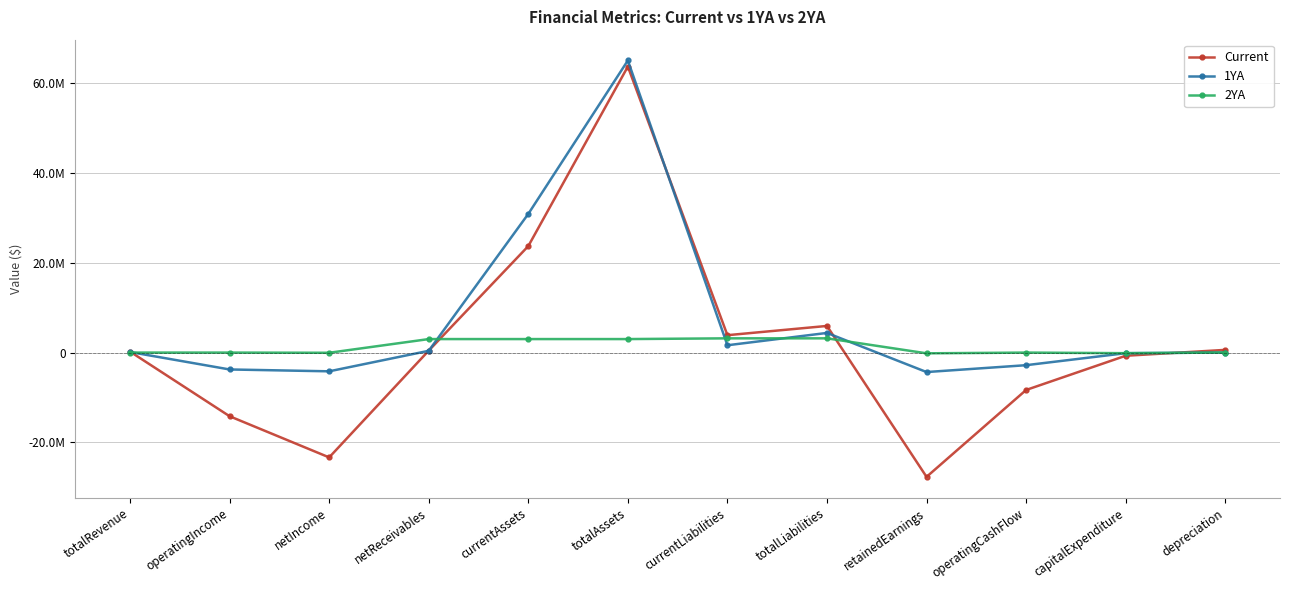

True or false: 1YA has a value of 4377063 at totalLiabilities.

True